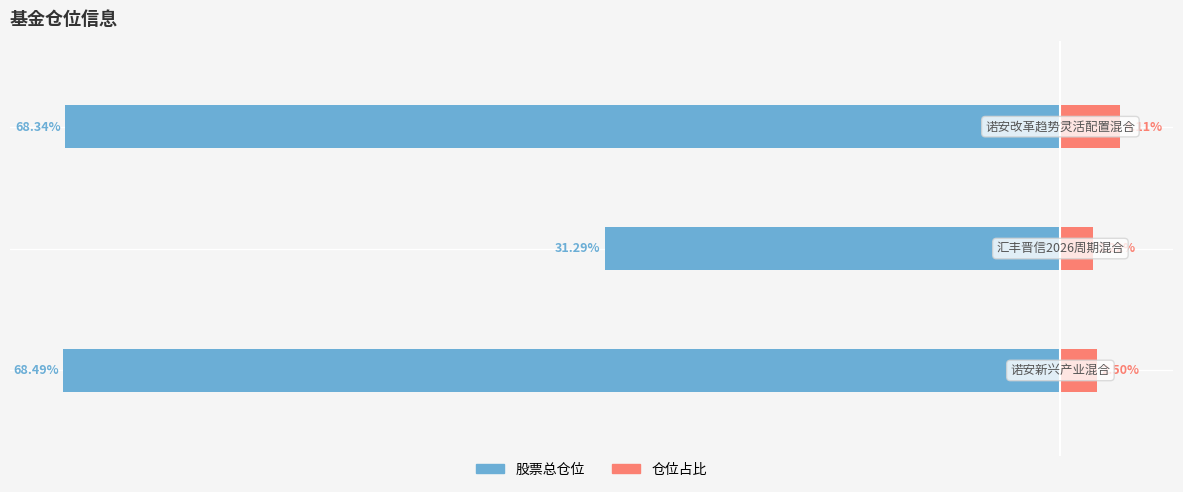

How many bars are there in total?

6